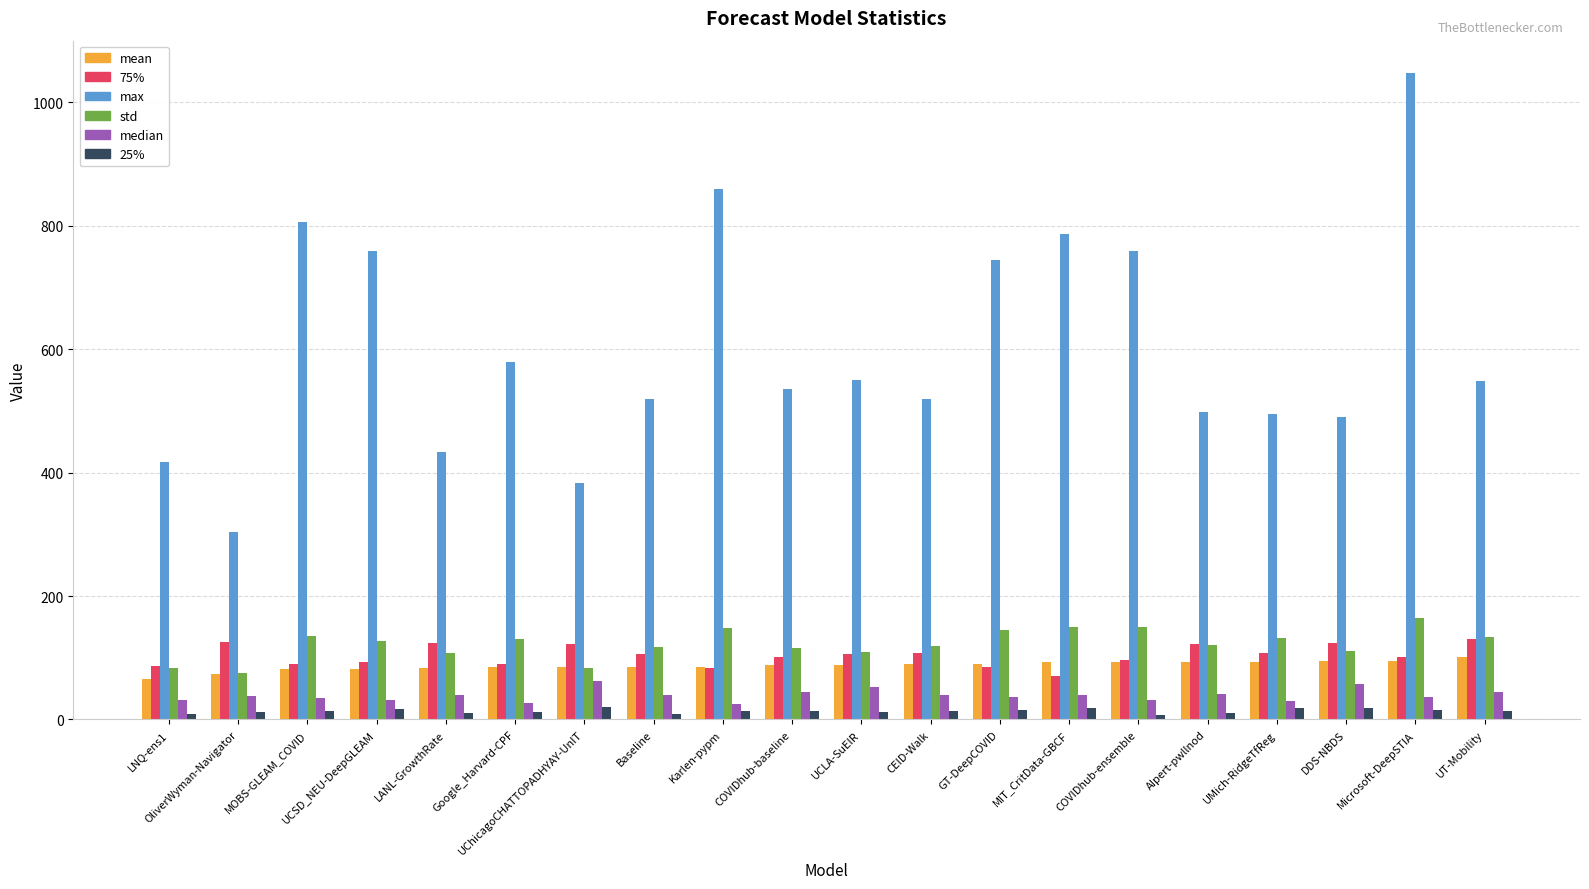

What is the maximum value for median?

62.3